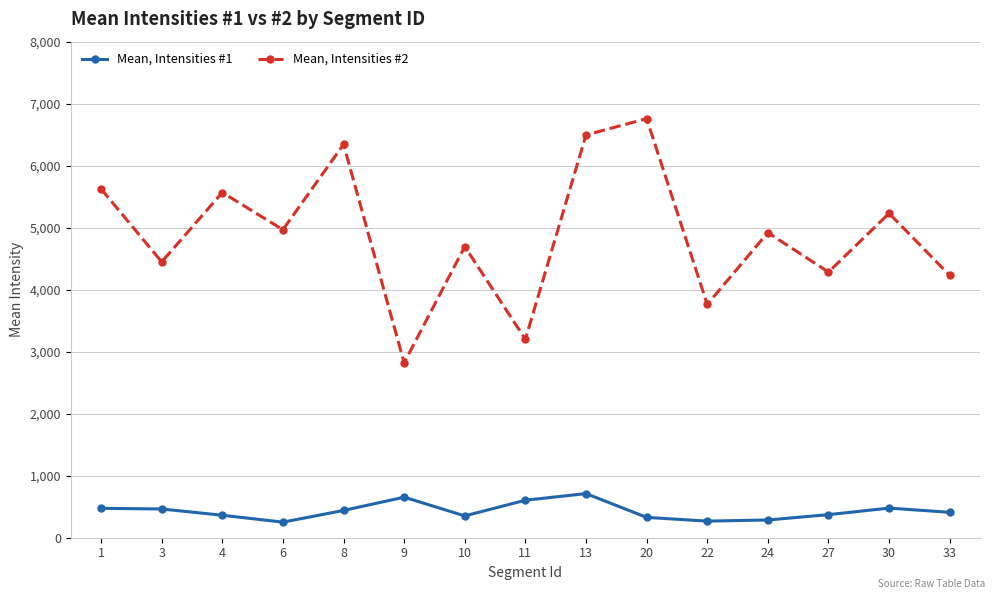

The value of Mean, Intensities #2 at 4 is 5567.2. True or false?

True